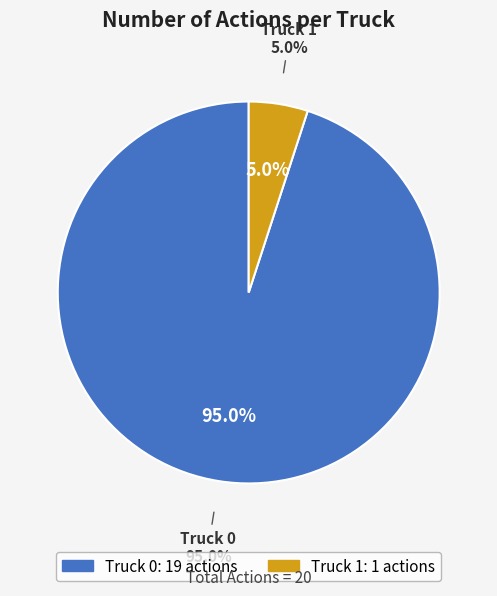

What is the smallest slice in the pie chart?

Truck 1